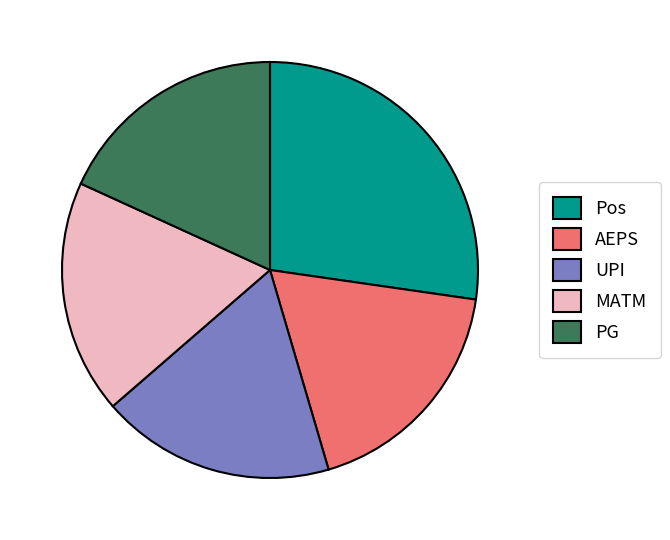

Count the number of slices in the pie.

5